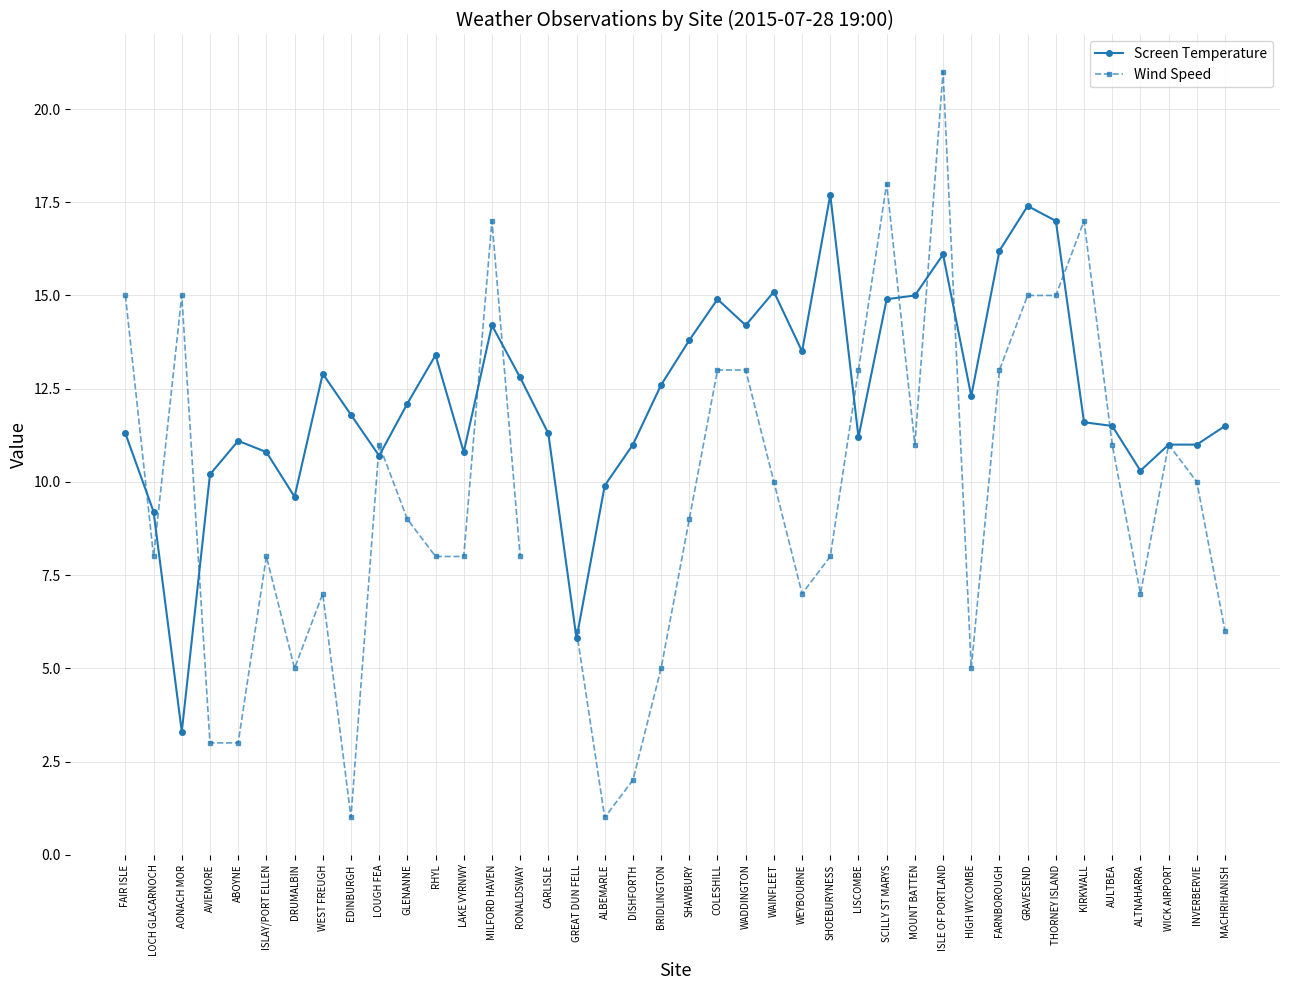

What is the maximum value shown in the chart?

21.0